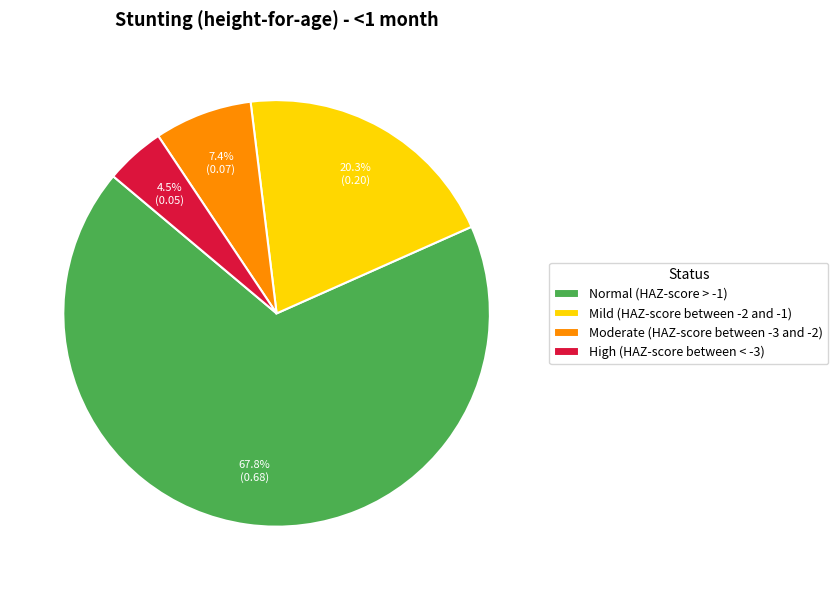

Do Mild (HAZ-score between -2 and -1) and Moderate (HAZ-score between -3 and -2) together represent more than half of the pie?

No